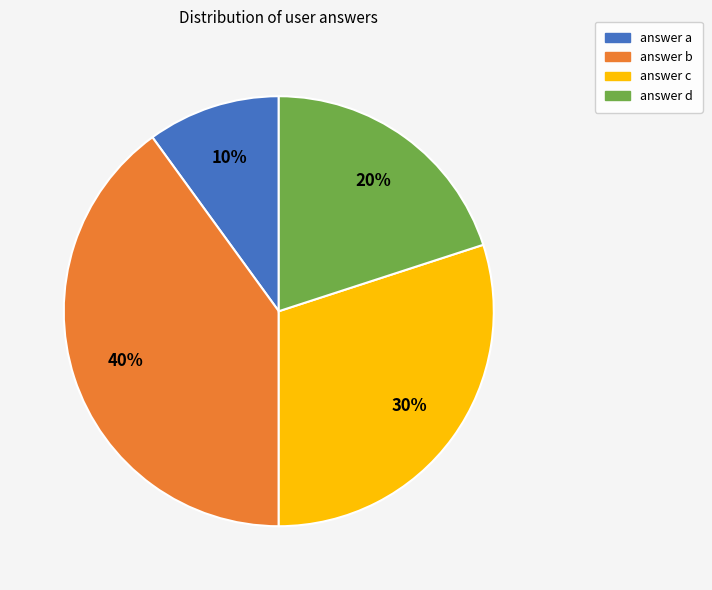

To the nearest percent, what is the difference between the largest and smallest slice percentages?

30%